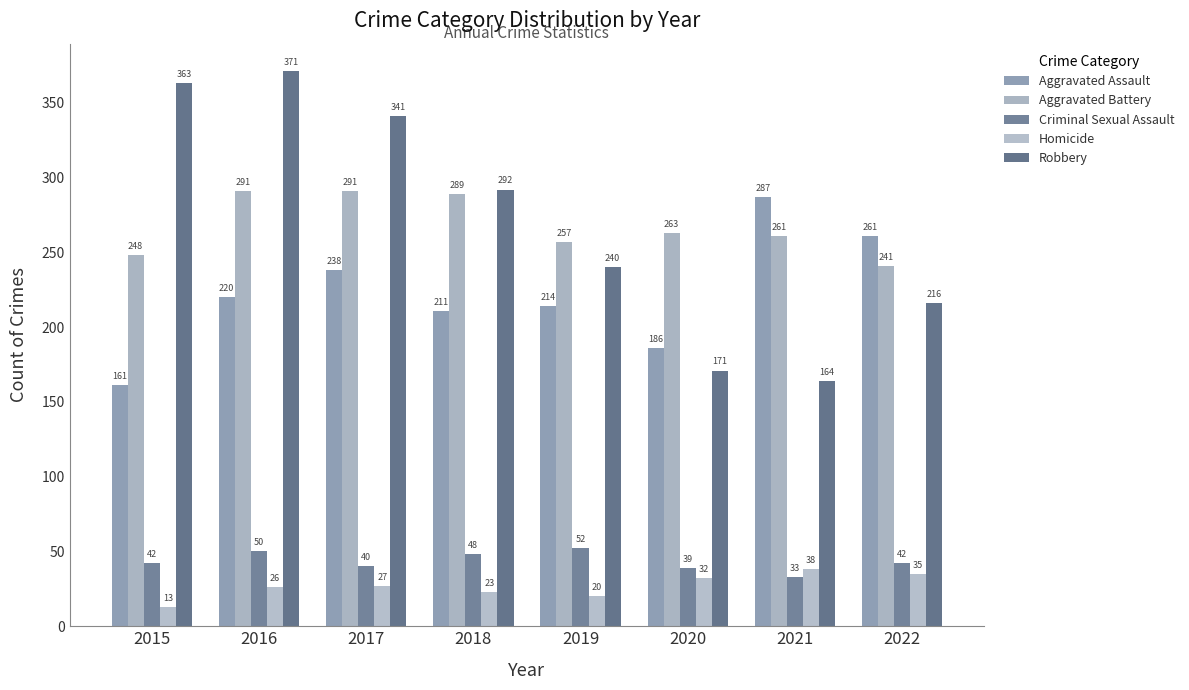

Where does the Aggravated Battery series first go above 263?

2016